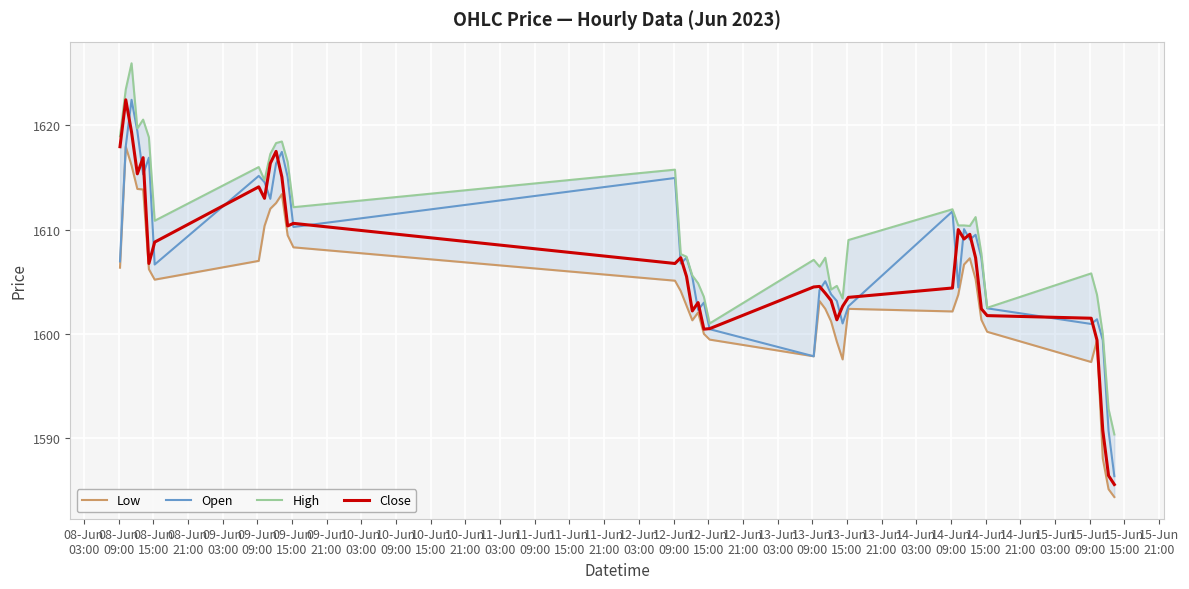

What is the lowest value of the Close series?

1585.6